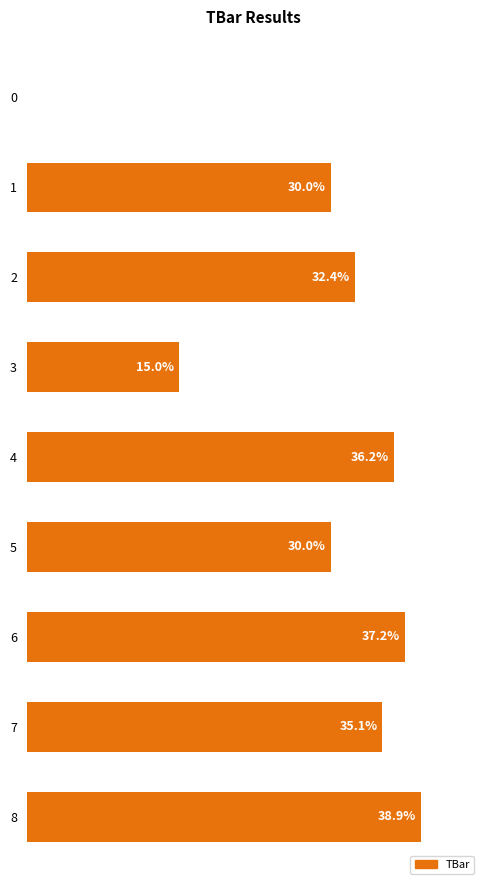

How many values are below 32?

4